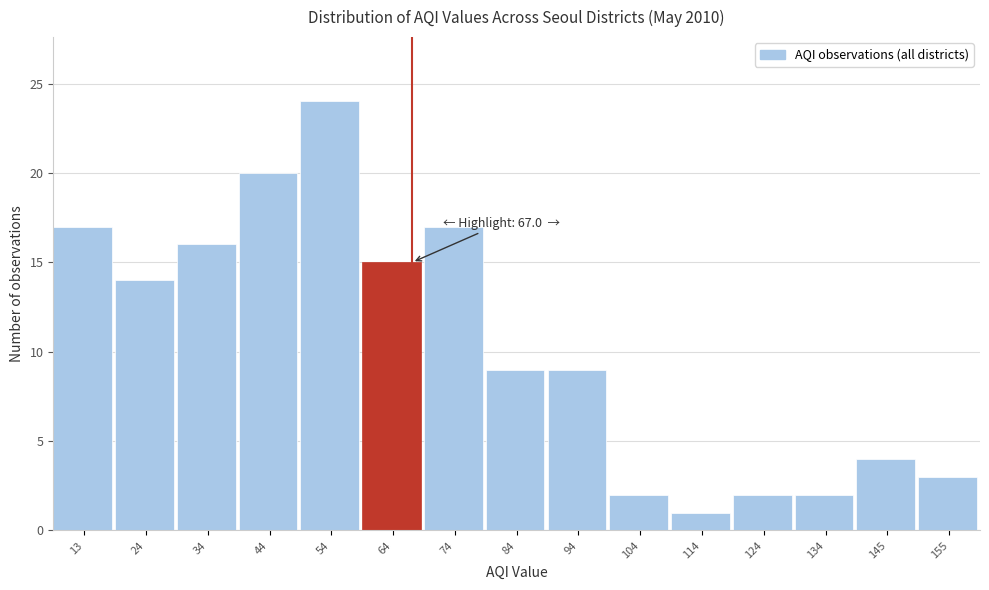

Over which range of the x-axis is the bar tallest?

48 to 58